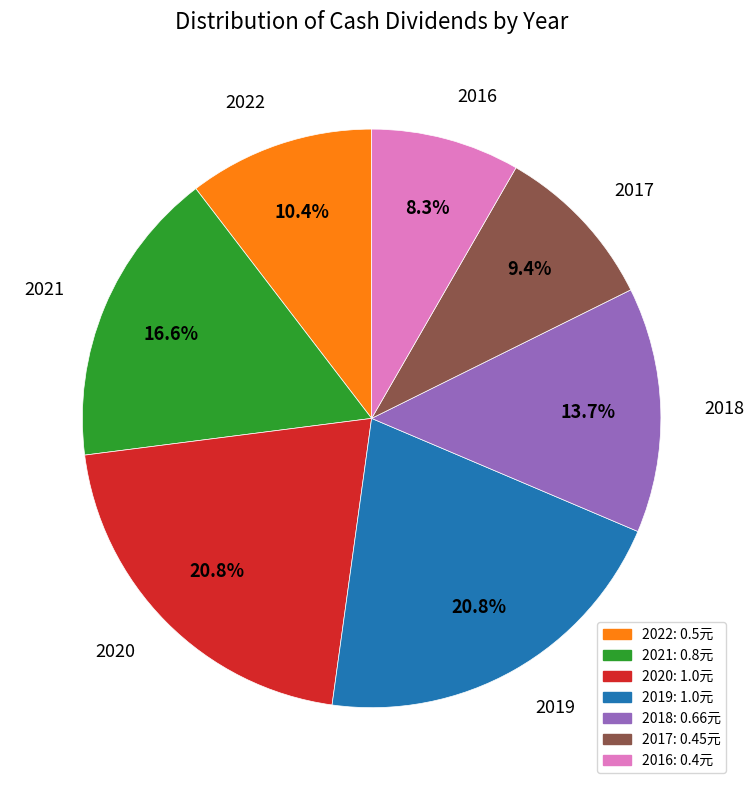

To the nearest percent, what is the difference between the largest and smallest slice percentages?

12%